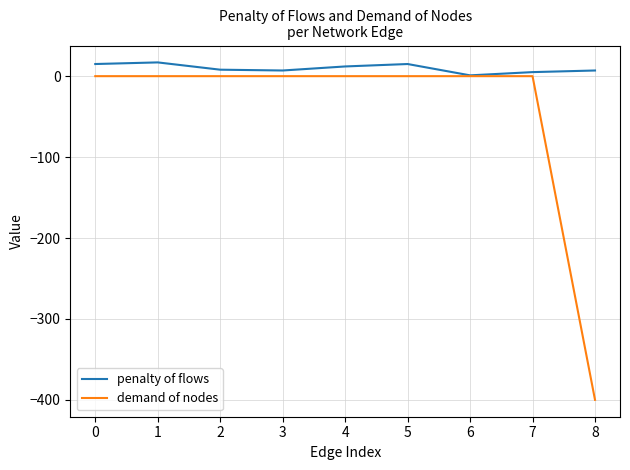

How many lines are shown in the chart?

2